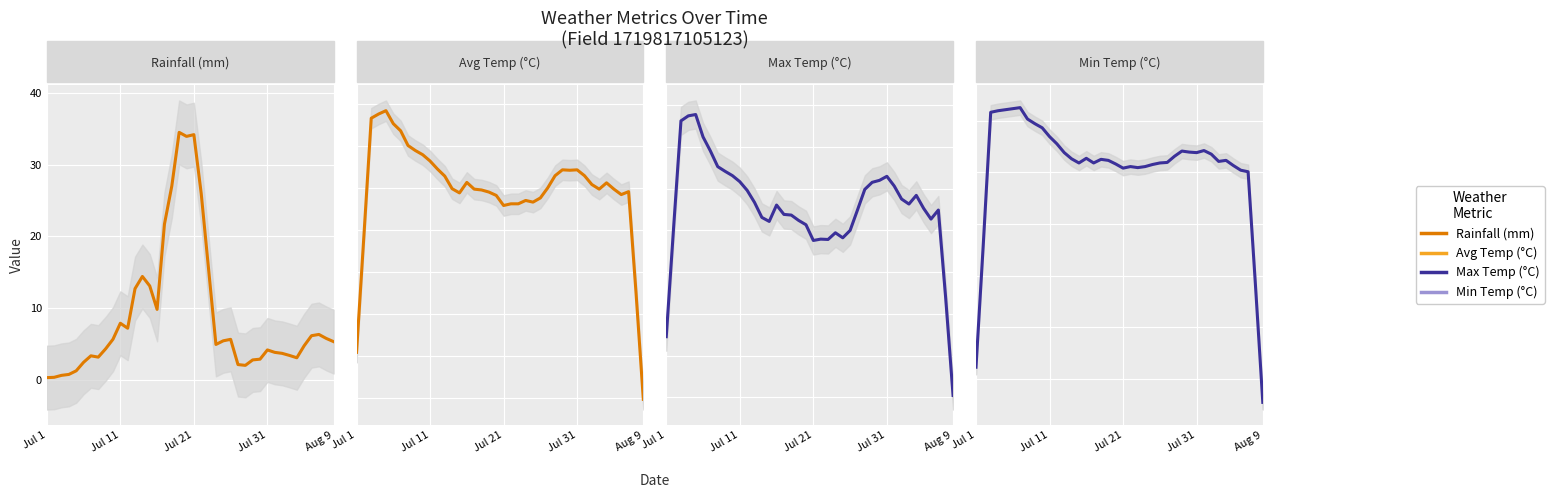

What is the maximum value for Min Temp (°C)?

24.5